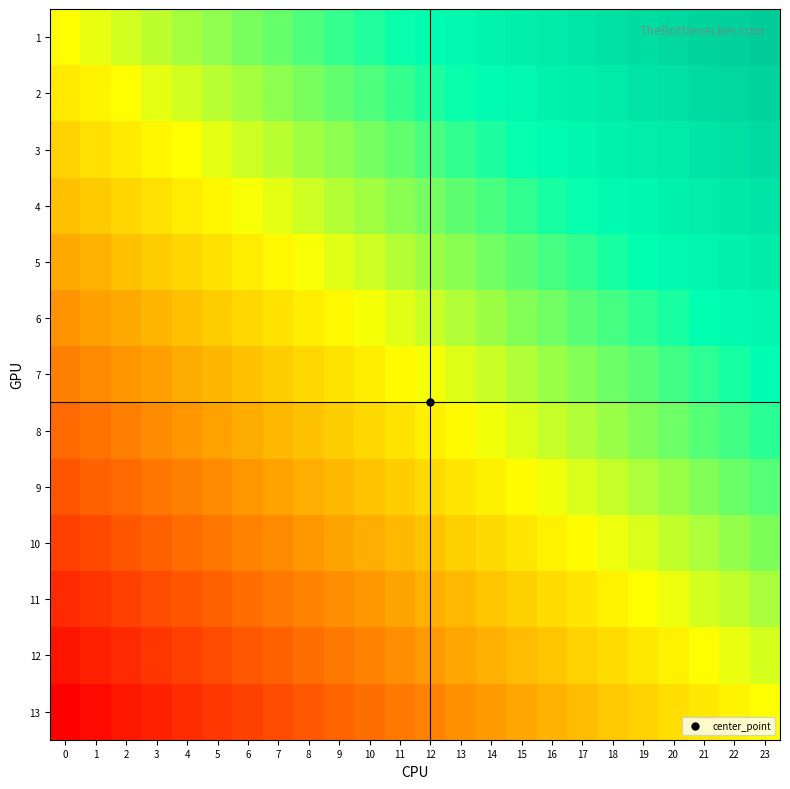

Reading left to right, list all the values displayed in this chart.

1: 0=0.0	1=0.0	2=0.1	3=0.1	4=0.2	5=0.2	6=0.3	7=0.3	8=0.3	9=0.4	10=0.4	11=0.5	12=0.5	13=0.6	14=0.6	15=0.7	16=0.7	17=0.7	18=0.8	19=0.8	20=0.9	21=0.9	22=1.0	23=1.0
2: 0=-0.1	1=-0.0	2=0.0	3=0.0	4=0.1	5=0.1	6=0.2	7=0.2	8=0.3	9=0.3	10=0.4	11=0.4	12=0.4	13=0.5	14=0.5	15=0.6	16=0.6	17=0.7	18=0.7	19=0.7	20=0.8	21=0.8	22=0.9	23=0.9
3: 0=-0.2	1=-0.1	2=-0.1	3=-0.0	4=0.0	5=0.1	6=0.1	7=0.1	8=0.2	9=0.2	10=0.3	11=0.3	12=0.4	13=0.4	14=0.4	15=0.5	16=0.5	17=0.6	18=0.6	19=0.7	20=0.7	21=0.7	22=0.8	23=0.8
4: 0=-0.2	1=-0.2	2=-0.2	3=-0.1	4=-0.1	5=-0.0	6=0.0	7=0.1	8=0.1	9=0.1	10=0.2	11=0.2	12=0.3	13=0.3	14=0.4	15=0.4	16=0.4	17=0.5	18=0.5	19=0.6	20=0.6	21=0.7	22=0.7	23=0.8
5: 0=-0.3	1=-0.3	2=-0.2	3=-0.2	4=-0.2	5=-0.1	6=-0.1	7=-0.0	8=0.0	9=0.1	10=0.1	11=0.1	12=0.2	13=0.2	14=0.3	15=0.3	16=0.4	17=0.4	18=0.4	19=0.5	20=0.5	21=0.6	22=0.6	23=0.7
6: 0=-0.4	1=-0.4	2=-0.3	3=-0.3	4=-0.2	5=-0.2	6=-0.2	7=-0.1	8=-0.1	9=-0.0	10=0.0	11=0.1	12=0.1	13=0.1	14=0.2	15=0.2	16=0.3	17=0.3	18=0.4	19=0.4	20=0.5	21=0.5	22=0.5	23=0.6
7: 0=-0.5	1=-0.5	2=-0.4	3=-0.4	4=-0.3	5=-0.3	6=-0.2	7=-0.2	8=-0.2	9=-0.1	10=-0.1	11=-0.0	12=0.0	13=0.1	14=0.1	15=0.2	16=0.2	17=0.2	18=0.3	19=0.3	20=0.4	21=0.4	22=0.5	23=0.5
8: 0=-0.6	1=-0.5	2=-0.5	3=-0.5	4=-0.4	5=-0.4	6=-0.3	7=-0.3	8=-0.2	9=-0.2	10=-0.1	11=-0.1	12=-0.1	13=-0.0	14=0.0	15=0.1	16=0.1	17=0.2	18=0.2	19=0.2	20=0.3	21=0.3	22=0.4	23=0.4
9: 0=-0.7	1=-0.6	2=-0.6	3=-0.5	4=-0.5	5=-0.4	6=-0.4	7=-0.4	8=-0.3	9=-0.3	10=-0.2	11=-0.2	12=-0.1	13=-0.1	14=-0.1	15=-0.0	16=0.0	17=0.1	18=0.1	19=0.2	20=0.2	21=0.2	22=0.3	23=0.3
10: 0=-0.8	1=-0.7	2=-0.7	3=-0.6	4=-0.6	5=-0.5	6=-0.5	7=-0.4	8=-0.4	9=-0.4	10=-0.3	11=-0.3	12=-0.2	13=-0.2	14=-0.1	15=-0.1	16=-0.1	17=-0.0	18=0.0	19=0.1	20=0.1	21=0.2	22=0.2	23=0.2
11: 0=-0.8	1=-0.8	2=-0.7	3=-0.7	4=-0.7	5=-0.6	6=-0.6	7=-0.5	8=-0.5	9=-0.4	10=-0.4	11=-0.4	12=-0.3	13=-0.3	14=-0.2	15=-0.2	16=-0.1	17=-0.1	18=-0.1	19=-0.0	20=0.0	21=0.1	22=0.1	23=0.2
12: 0=-0.9	1=-0.9	2=-0.8	3=-0.8	4=-0.7	5=-0.7	6=-0.7	7=-0.6	8=-0.6	9=-0.5	10=-0.5	11=-0.4	12=-0.4	13=-0.4	14=-0.3	15=-0.3	16=-0.2	17=-0.2	18=-0.1	19=-0.1	20=-0.0	21=-0.0	22=0.0	23=0.1
13: 0=-1.0	1=-1.0	2=-0.9	3=-0.9	4=-0.8	5=-0.8	6=-0.7	7=-0.7	8=-0.7	9=-0.6	10=-0.6	11=-0.5	12=-0.5	13=-0.4	14=-0.4	15=-0.3	16=-0.3	17=-0.3	18=-0.2	19=-0.2	20=-0.1	21=-0.1	22=-0.0	23=0.0